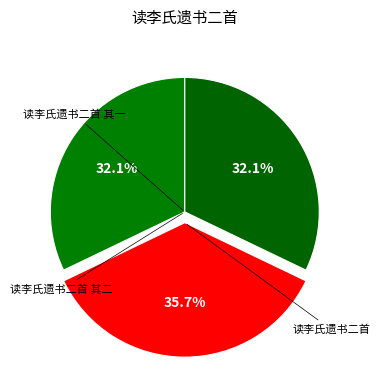

What is the change in value from 读李氏遗书二首 其一 to 读李氏遗书二首?

+71205